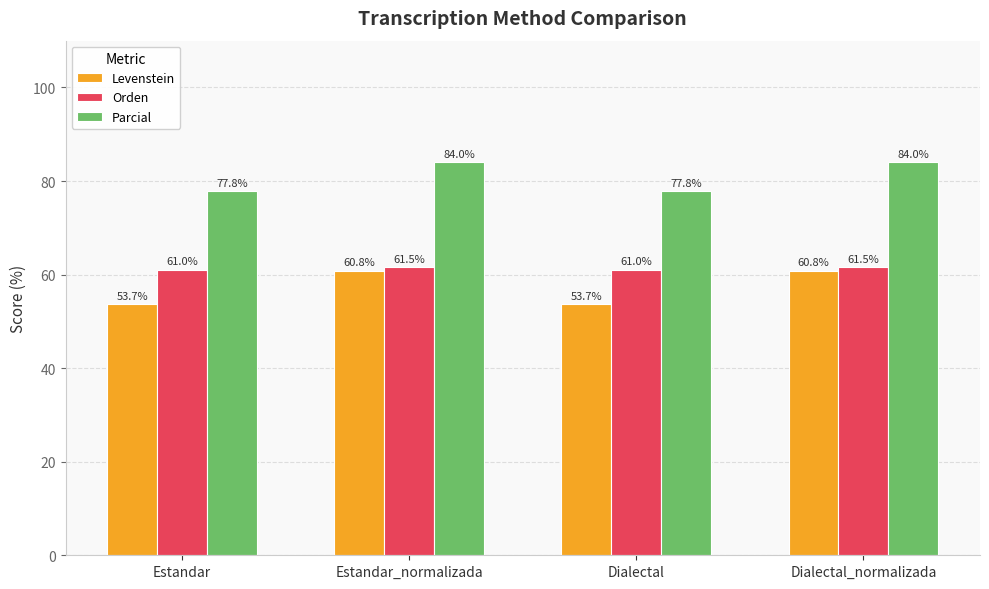

Reading left to right, what are all the values shown in this chart?

Levenstein: Estandar=53.7	Estandar_normalizada=60.8	Dialectal=53.7	Dialectal_normalizada=60.8
Orden: Estandar=61.0	Estandar_normalizada=61.5	Dialectal=61.0	Dialectal_normalizada=61.5
Parcial: Estandar=77.8	Estandar_normalizada=84.0	Dialectal=77.8	Dialectal_normalizada=84.0